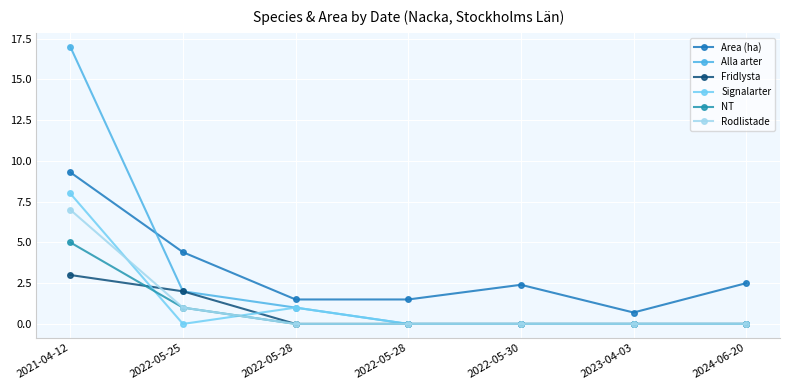

What is the value of the NT point at the 1st from the left?

5.0